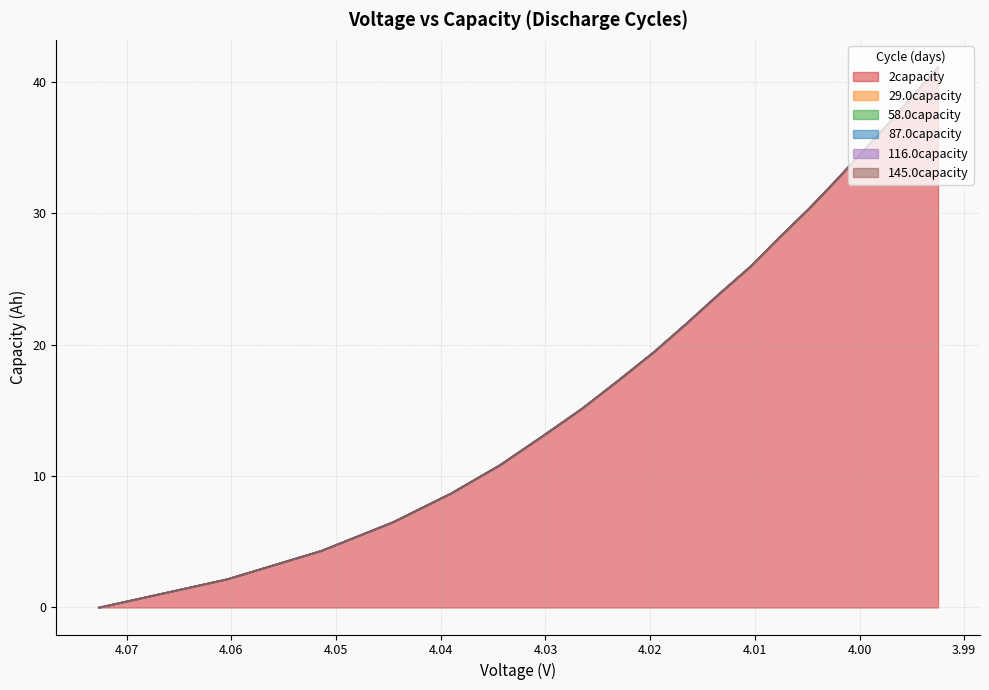

Is it true that 87.0capacity equals 35.2 at 11?

False